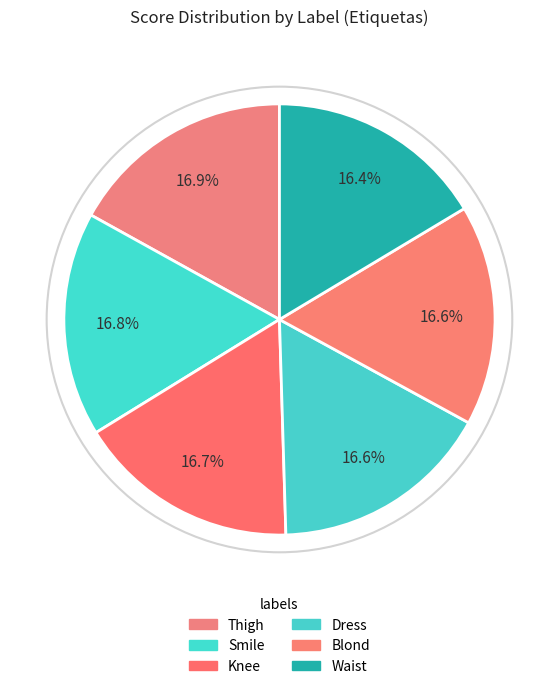

What percentage is the Waist slice, to the nearest percent?

16%